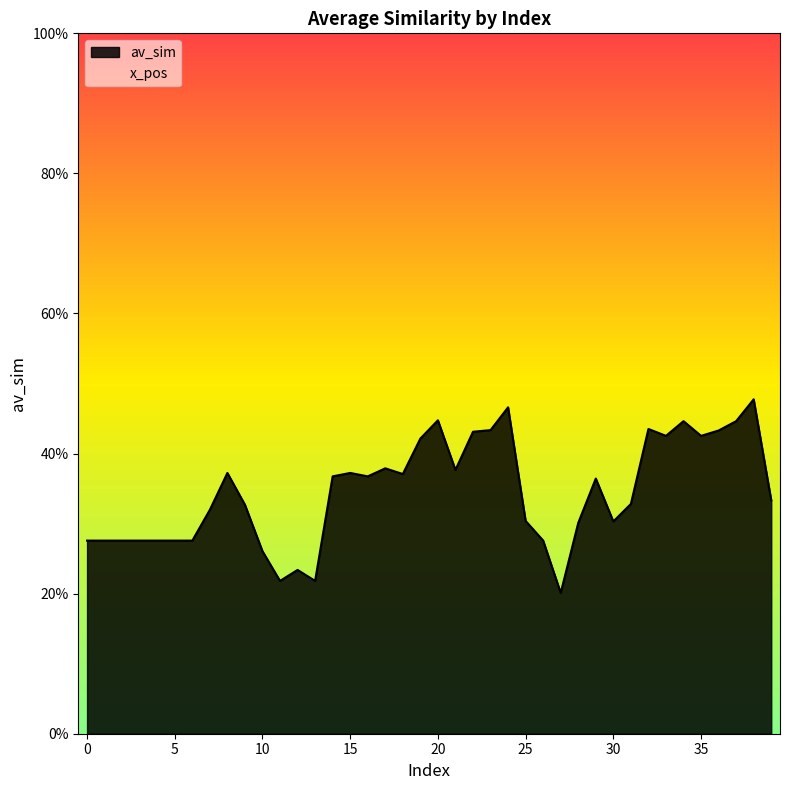

Count the number of categories in the chart.

40